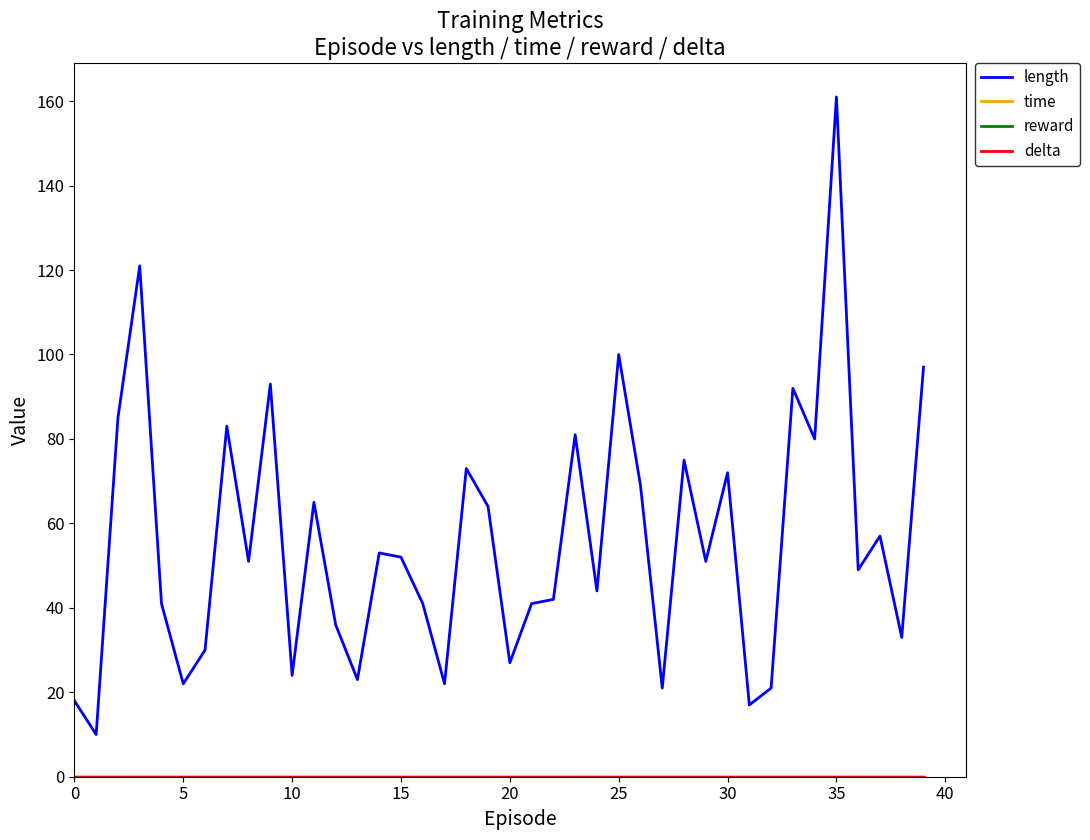

Does the chart display data point markers on the line(s)?

No